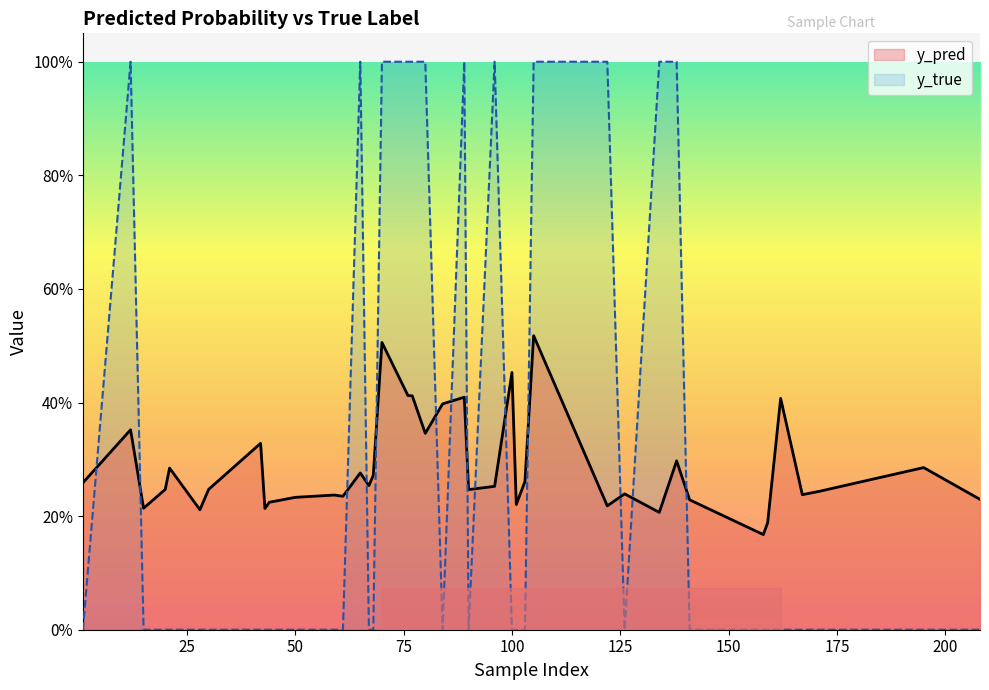

Which series ends up on top after the final intersection of y_true and y_pred?

y_pred